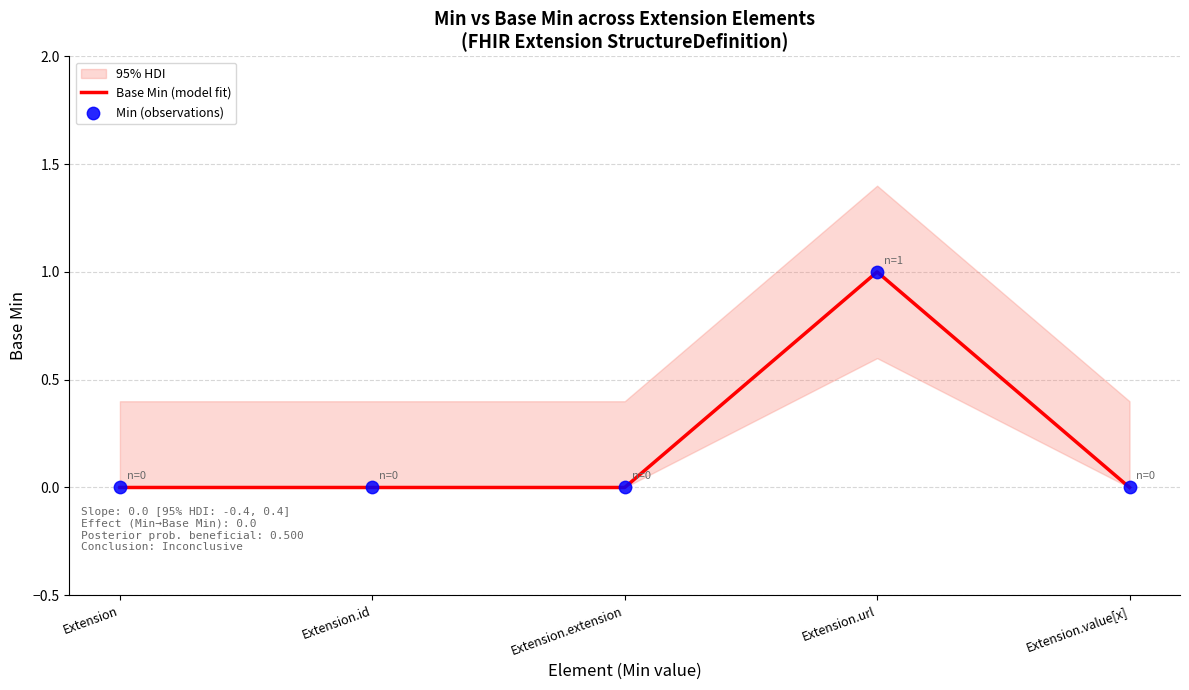

Which series reaches the minimum Y coordinate?

Base Min (model fit)